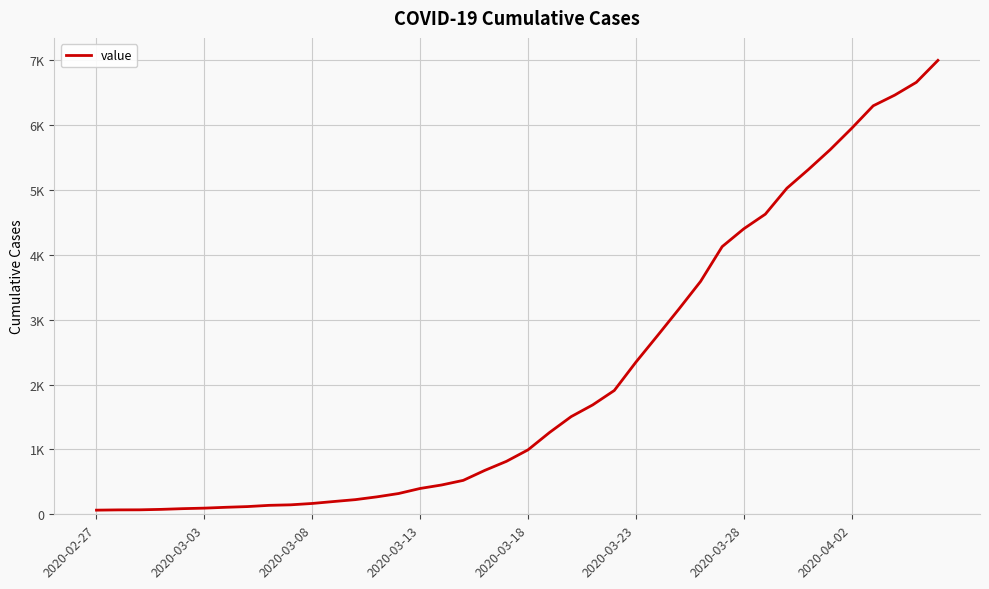

Is this an area chart (filled region under the line)?

No